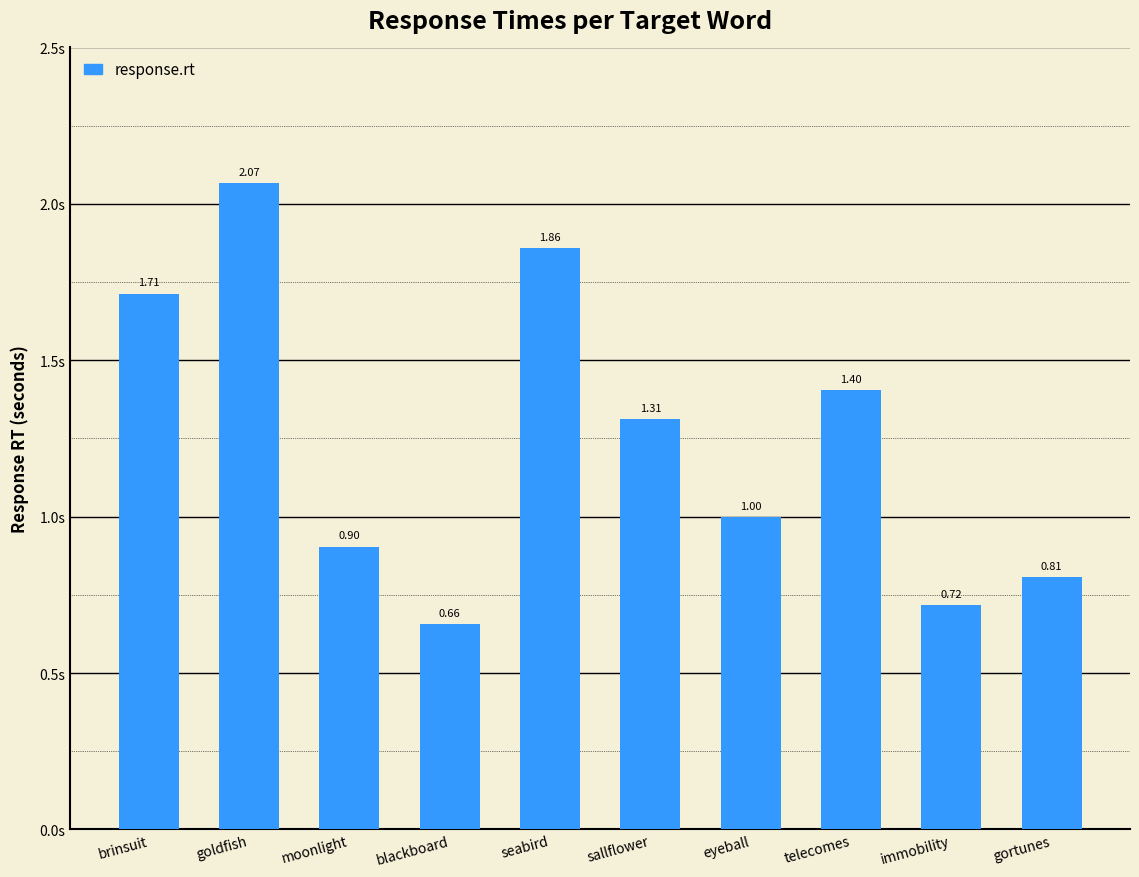

How many values are below 1?

5